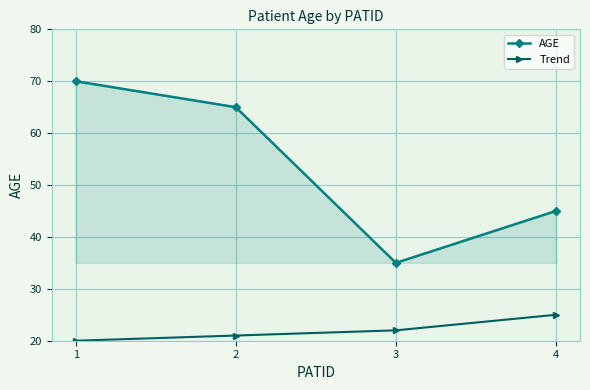

At which category is the sum across all series the highest?

1